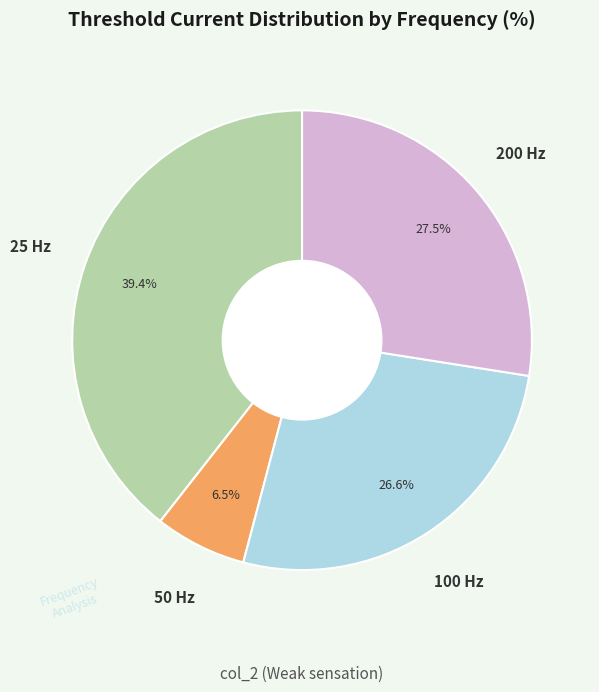

To the nearest percent, what is the average slice percentage?

25%